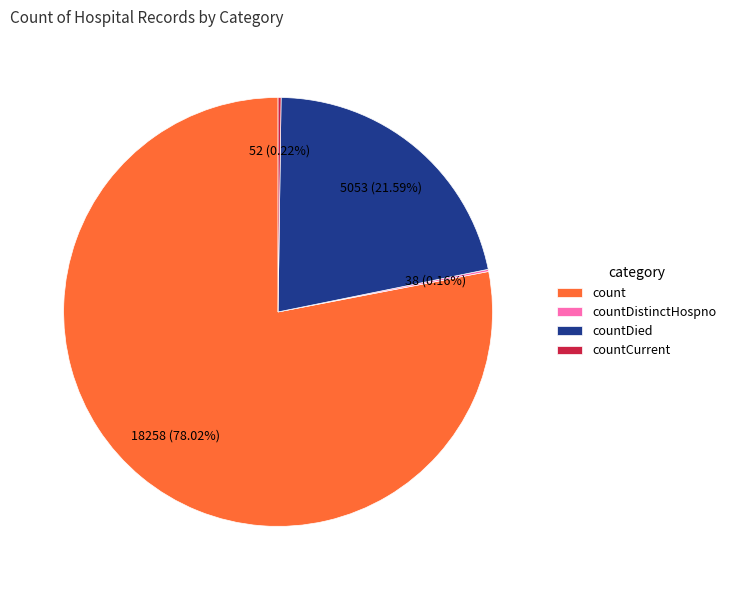

Is there a majority slice in this chart?

Yes